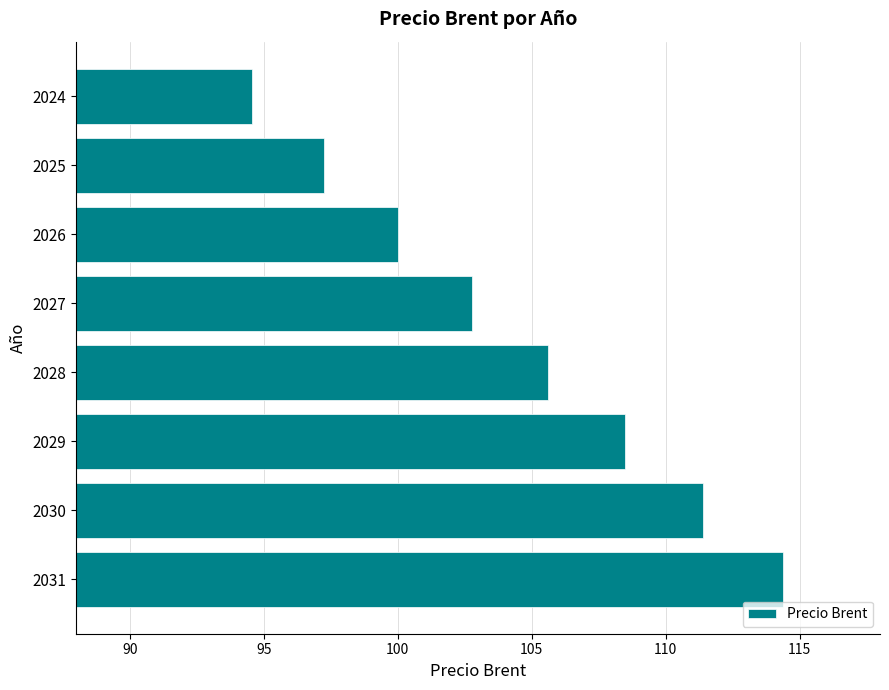

What is the ratio of the value at 2027 to the value at 2026?

1.0